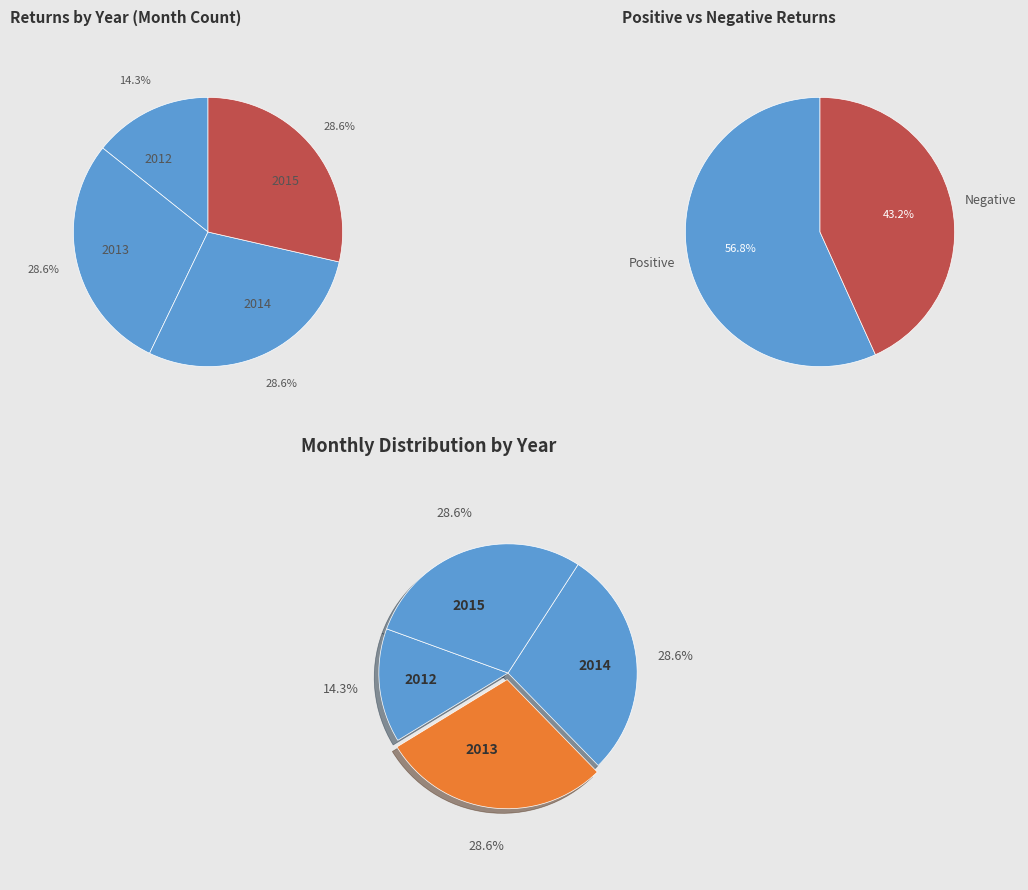

Does 2014 represent more than half of the total?

No